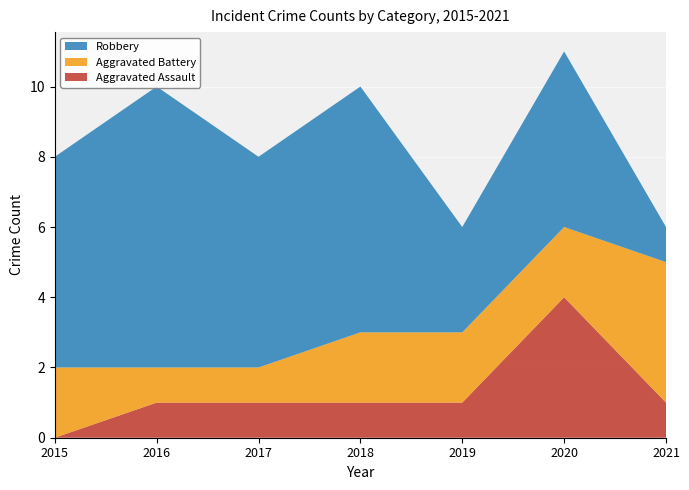

Reading left to right, transcribe all the data shown in this chart.

Aggravated Assault: 0	1	1	1	1	4	1
Aggravated Battery: 2	1	1	2	2	2	4
Robbery: 6	8	6	7	3	5	1